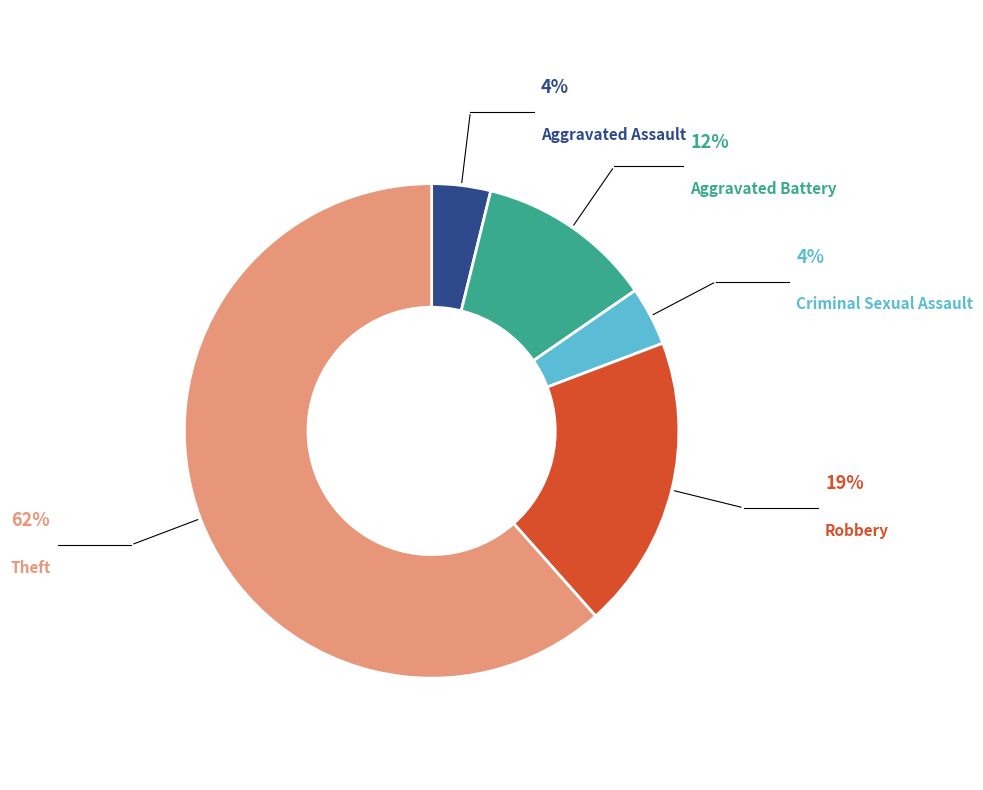

Count the number of slices in the pie.

5